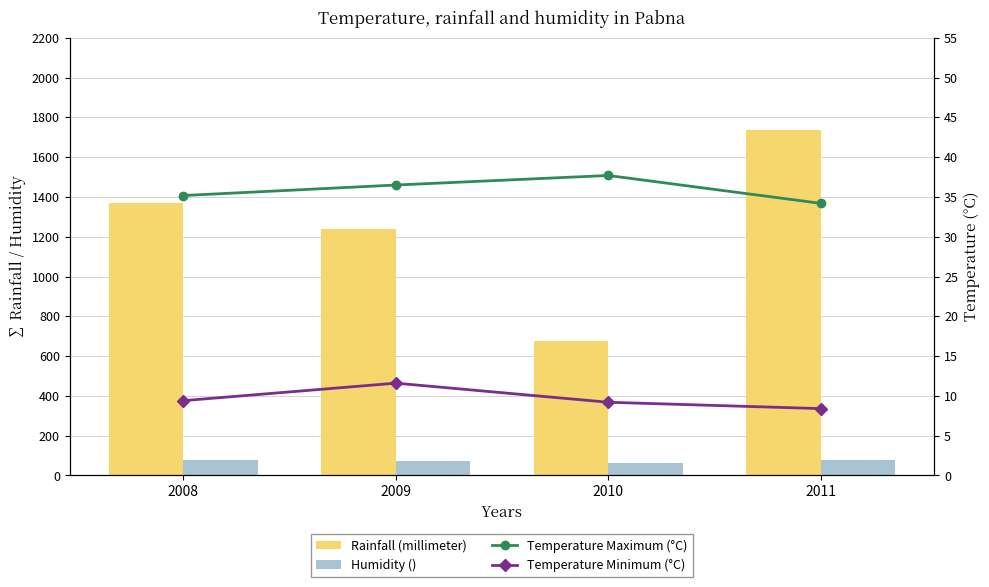

What is the value of the Temperature Maximum (°C) bar at the 4th from the left?

34.2